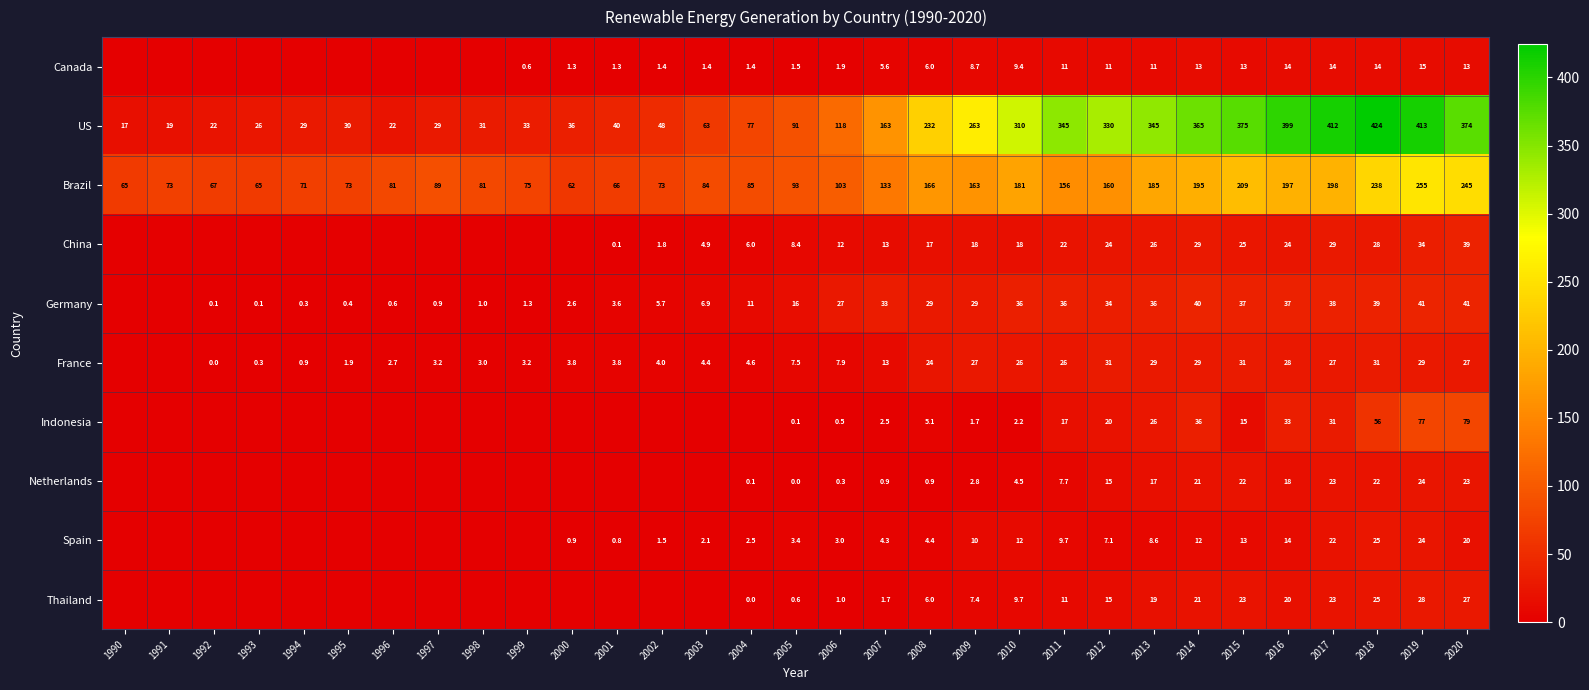

The China series shows 29.5 at 2009. True or false?

False